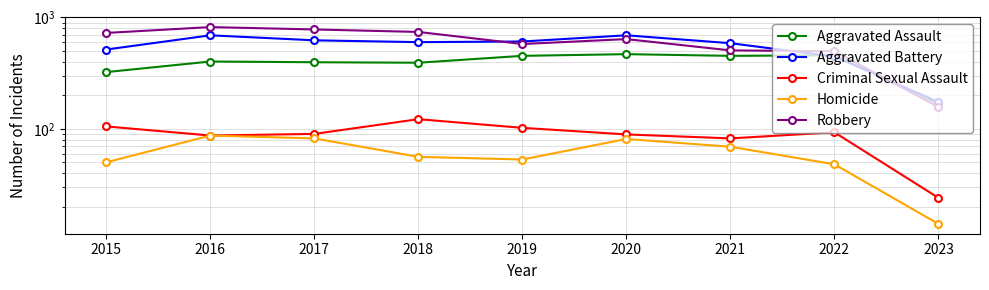

Where is the first local maximum for Aggravated Assault?

2016